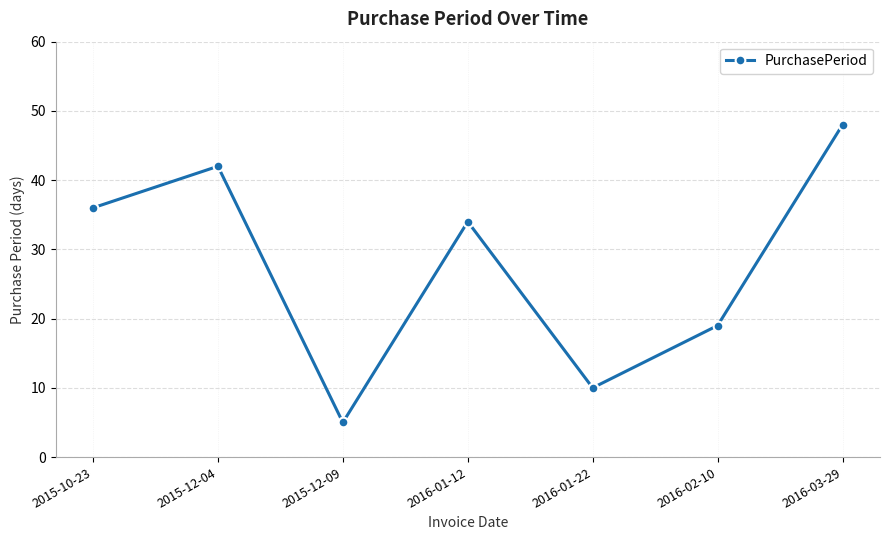

What is the label of the 2nd point from the left?

2015-12-04